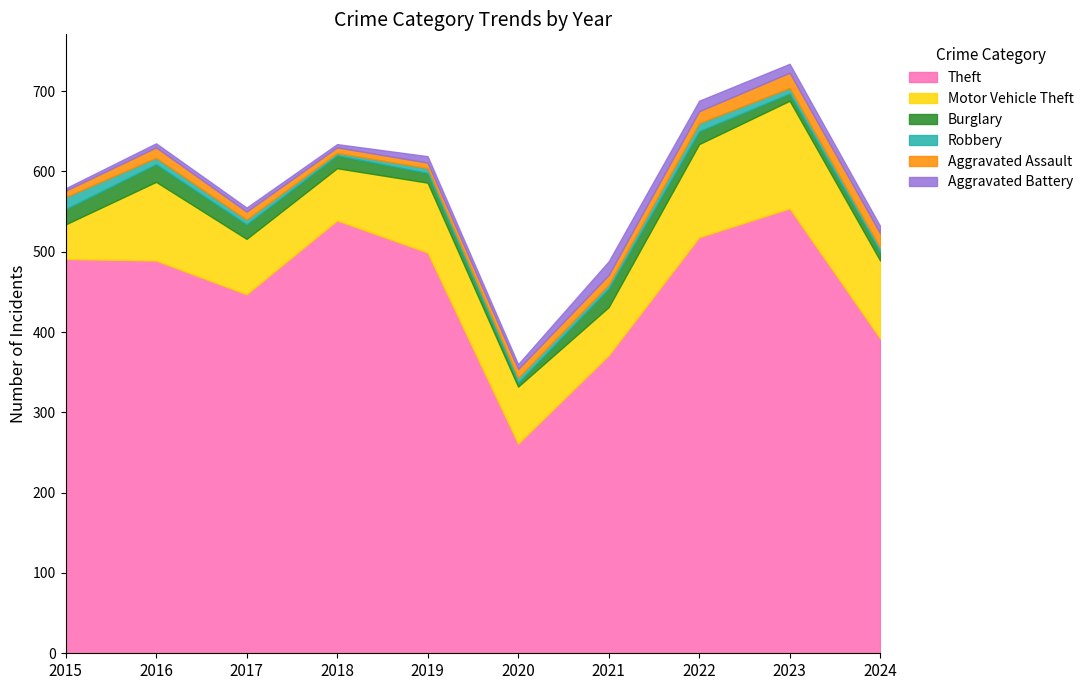

What is the value of the Aggravated Assault point at the 9th from the left?

19